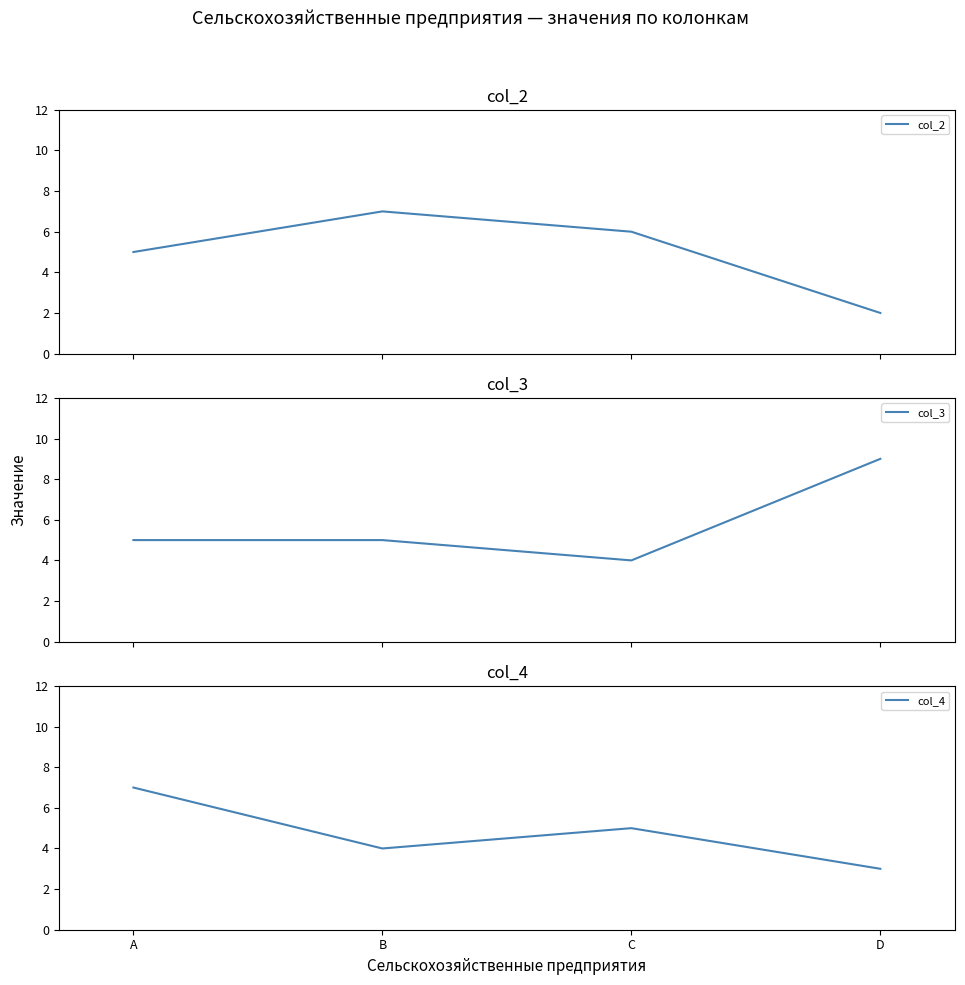

Which series has the widest spread of values?

col_2